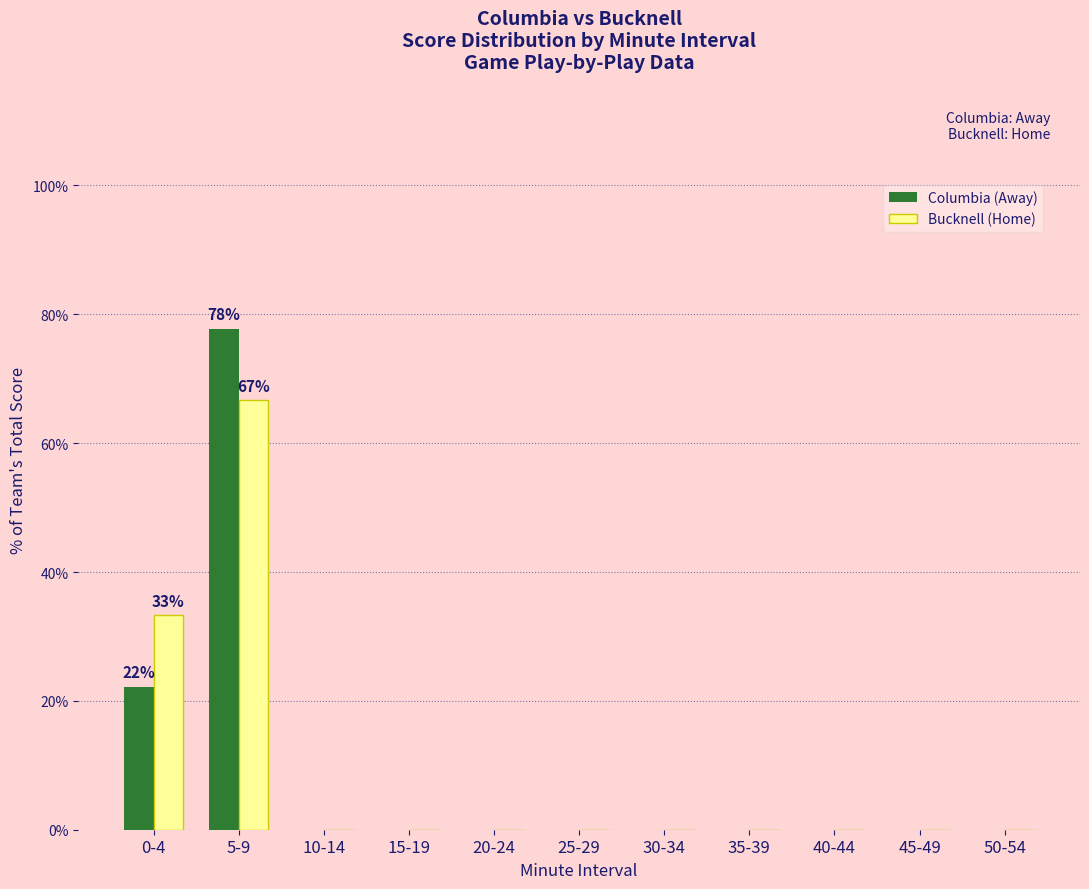

True or false: Bucknell (Home) has a value of 0.0 at 20-24.

True